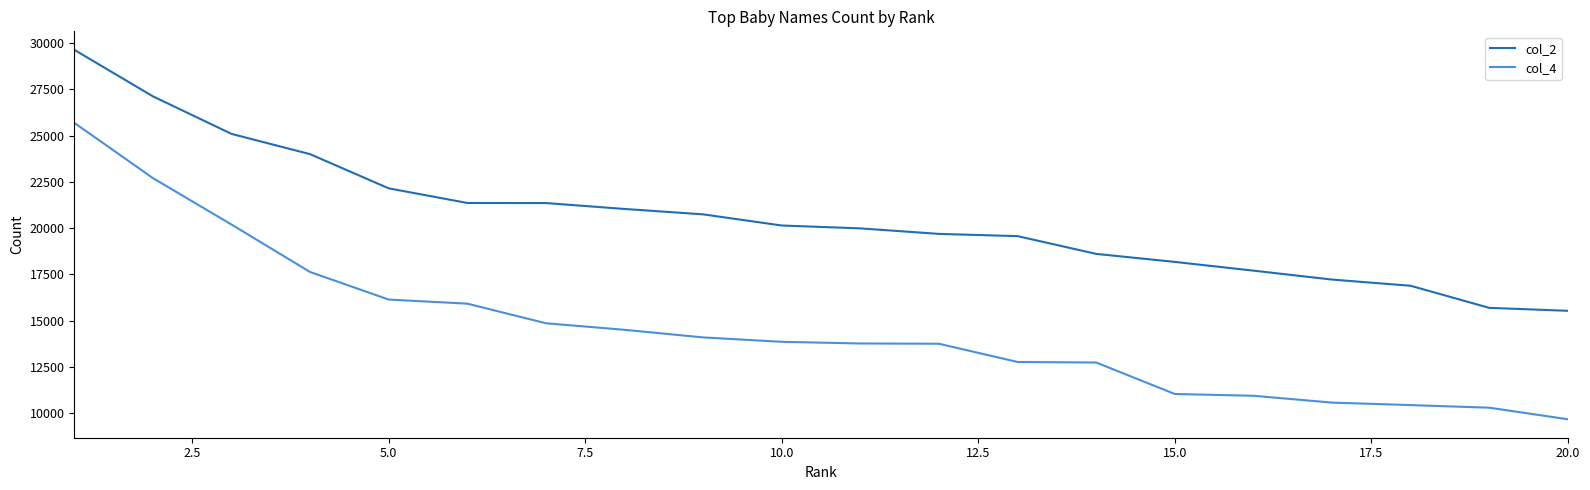

What is the difference between the maximum and minimum values in the col_2 series?

14091